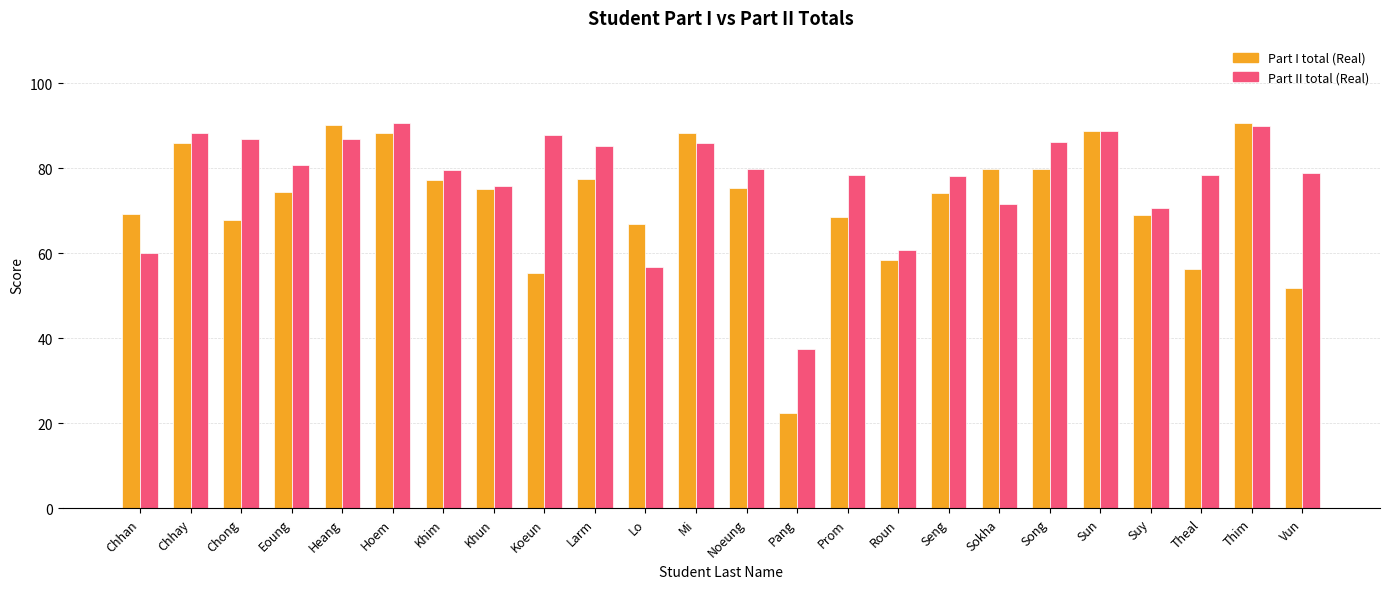

The Part II total (Real) series shows 75.8 at Khun. True or false?

True